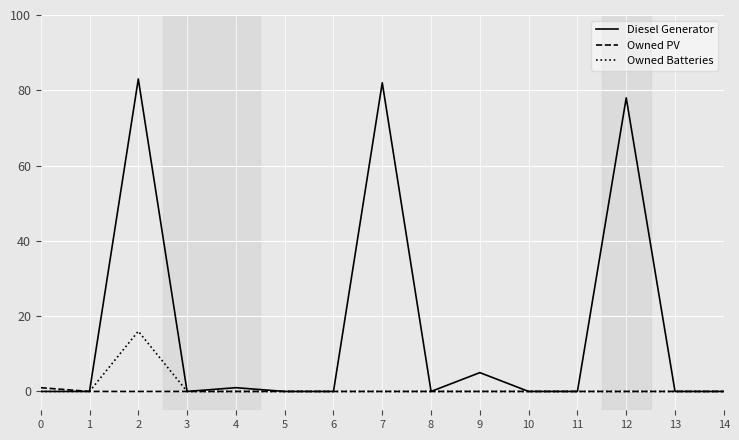

What are all the series names shown in the legend?

Diesel Generator, Owned PV, Owned Batteries